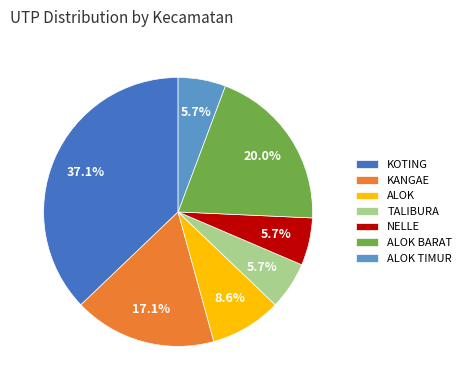

Is there a majority slice in this chart?

No